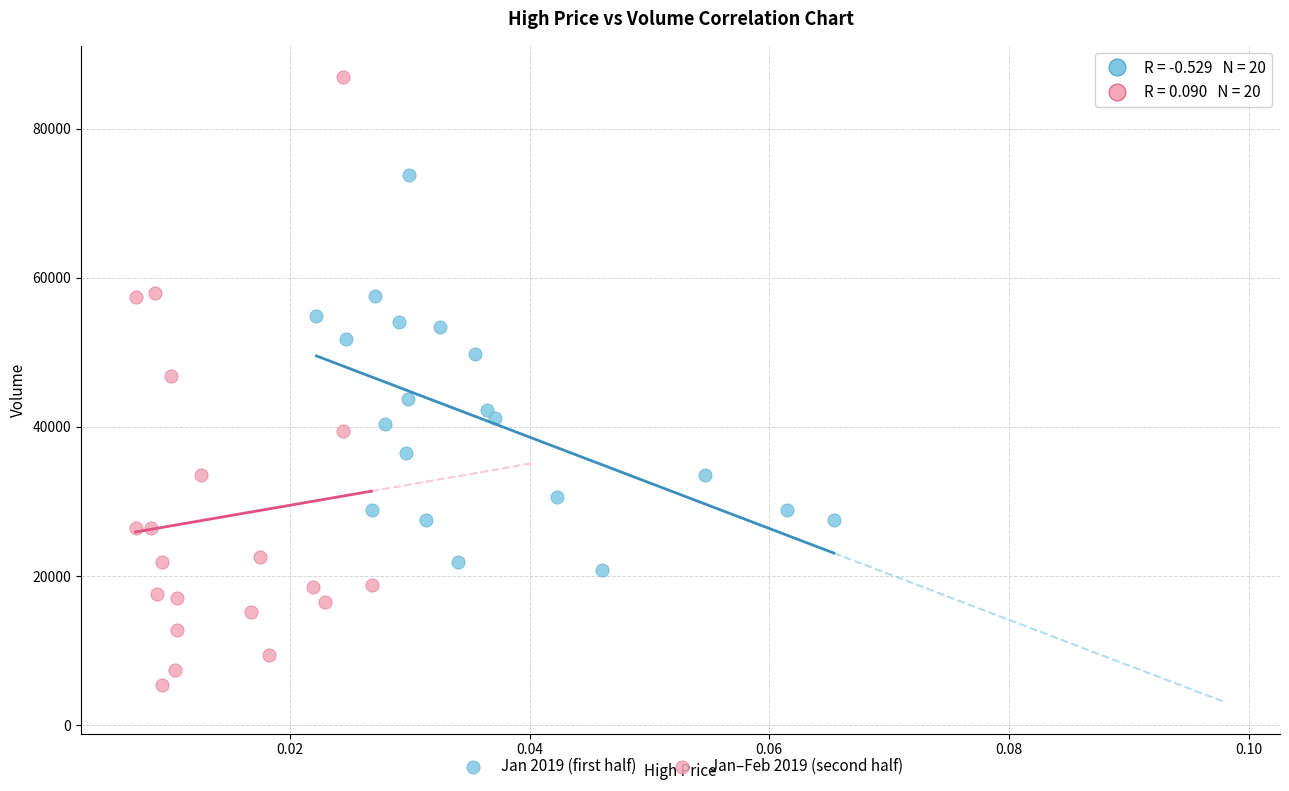

What are all the series names shown in the legend?

Jan 2019 (first half), Jan–Feb 2019 (second half)